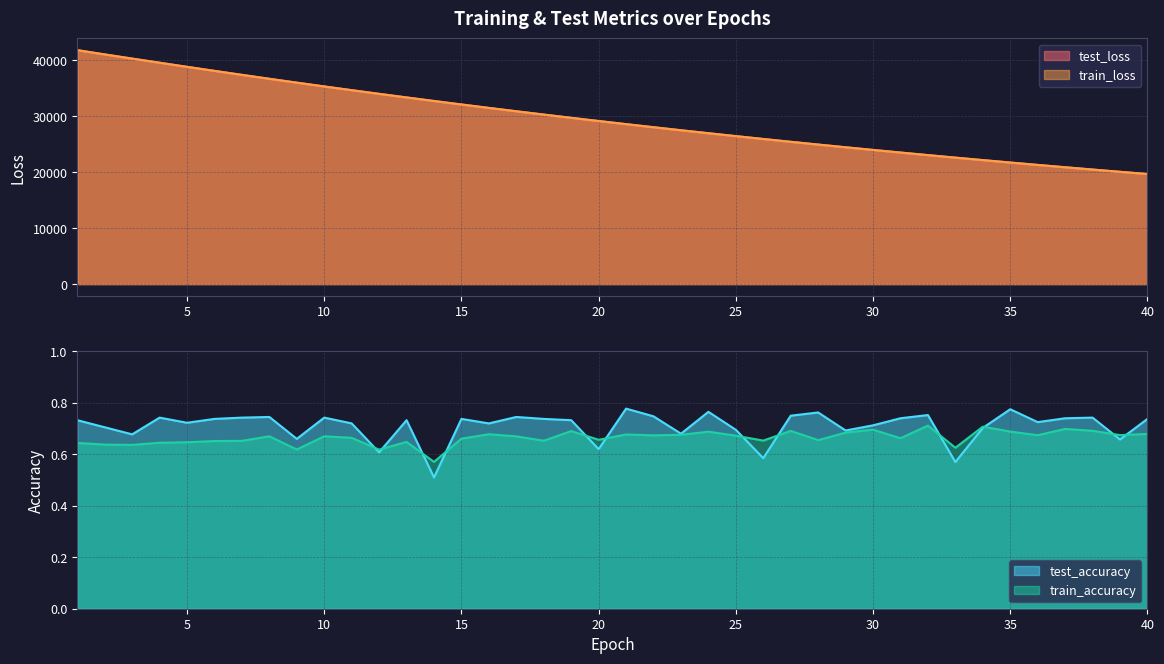

List the labels in order of train_accuracy value, largest first.

32, 34, 37, 30, 38, 27, 19, 35, 24, 29, 40, 16, 21, 23, 39, 36, 22, 25, 10, 8, 17, 11, 31, 15, 20, 28, 26, 18, 7, 6, 13, 5, 4, 1, 2, 3, 33, 9, 12, 14